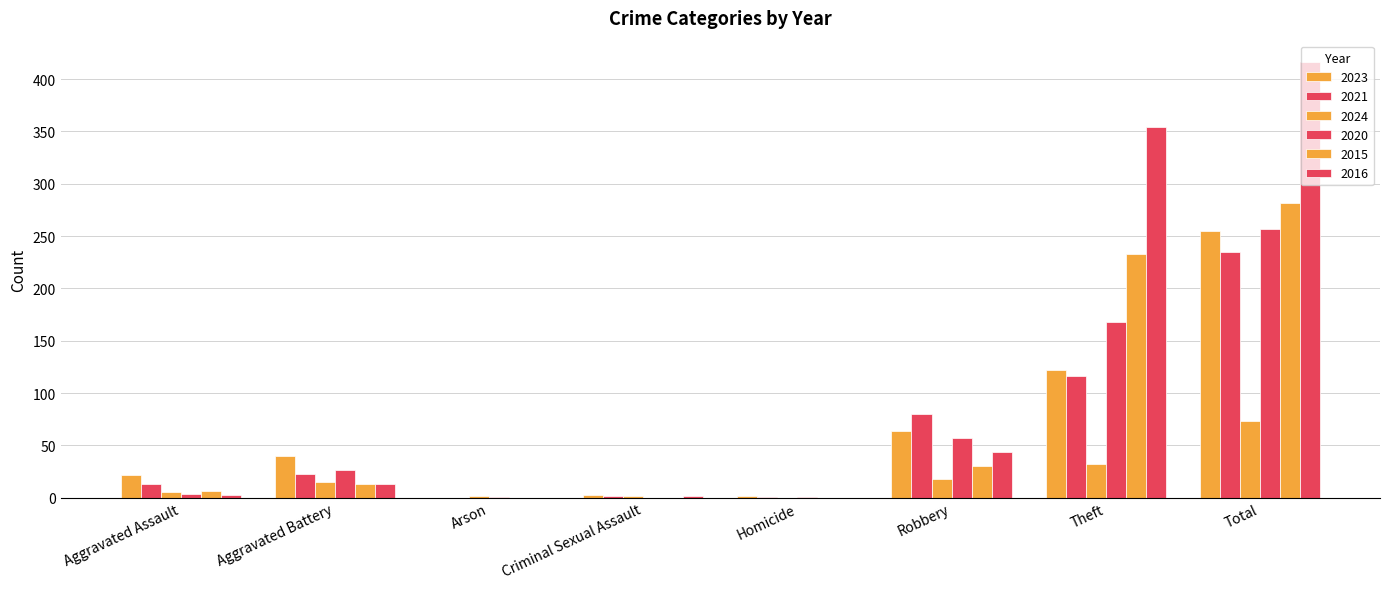

How many series are shown in this chart?

6